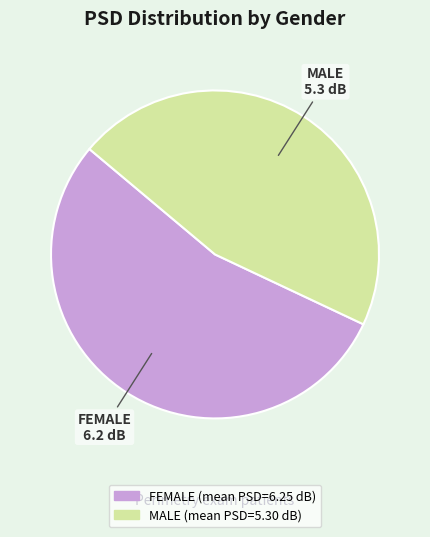

Combined, do MALE and FEMALE account for over 50%?

Yes